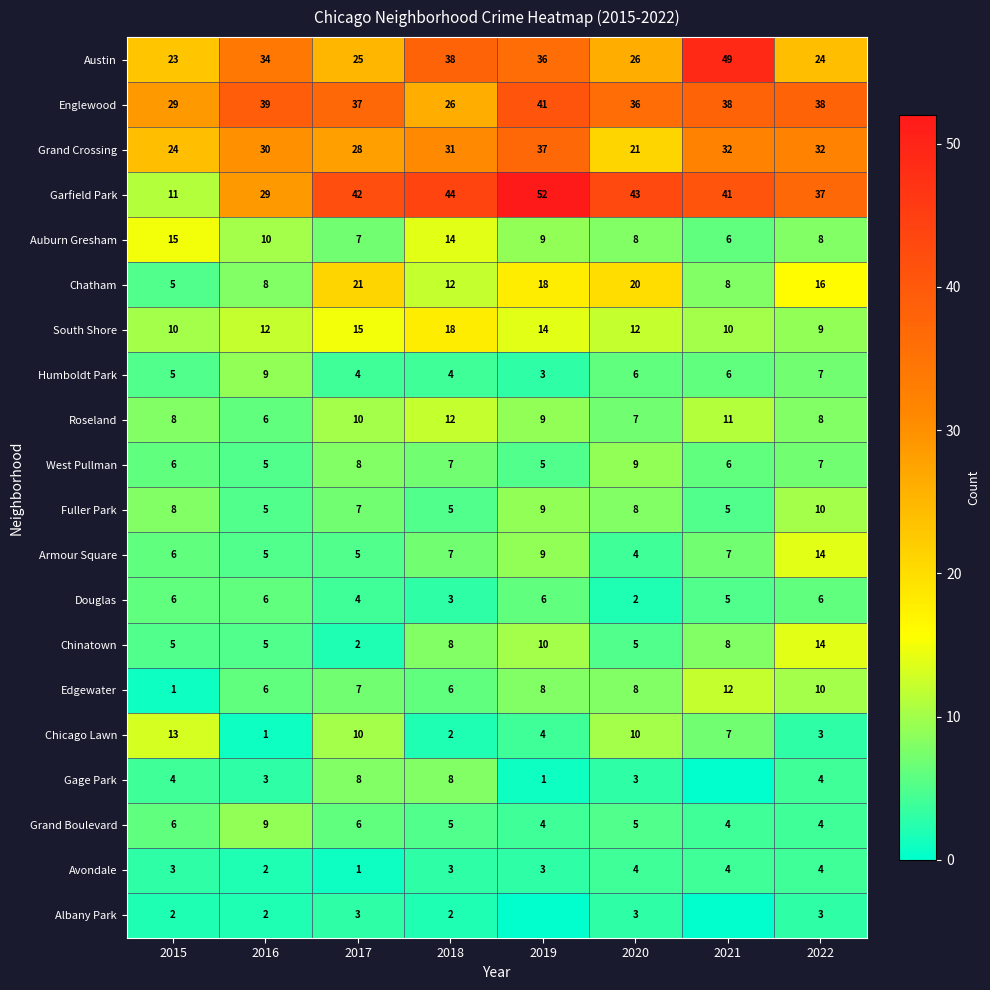

What is the difference between the highest and lowest values at 2015?

28